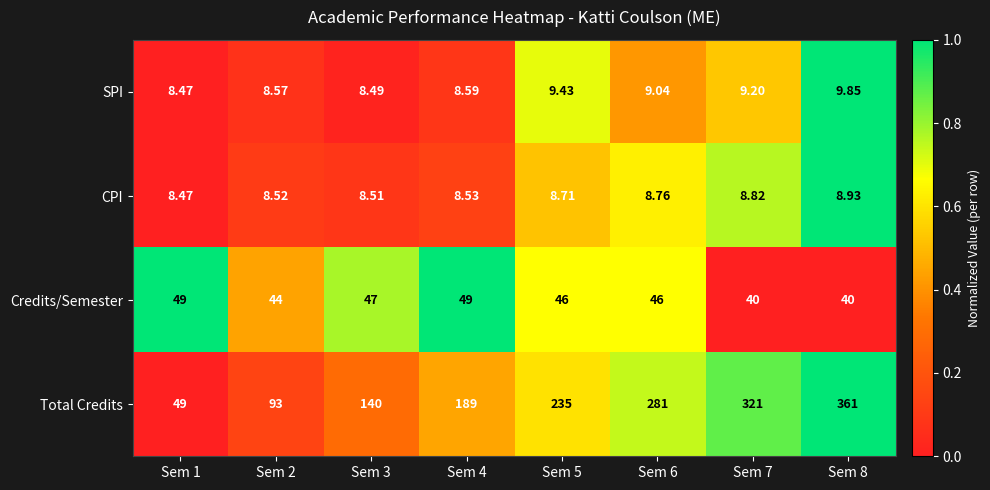

Which series has the widest spread of values?

Total Credits